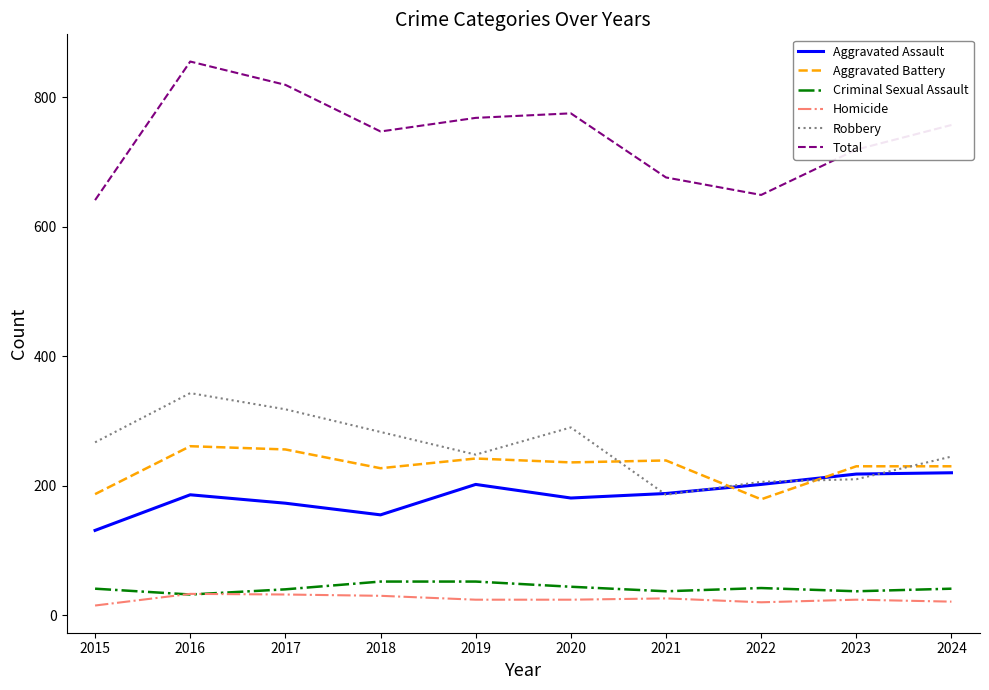

Is the value of Criminal Sexual Assault at 2019 greater than the value of Aggravated Battery at 2024?

No